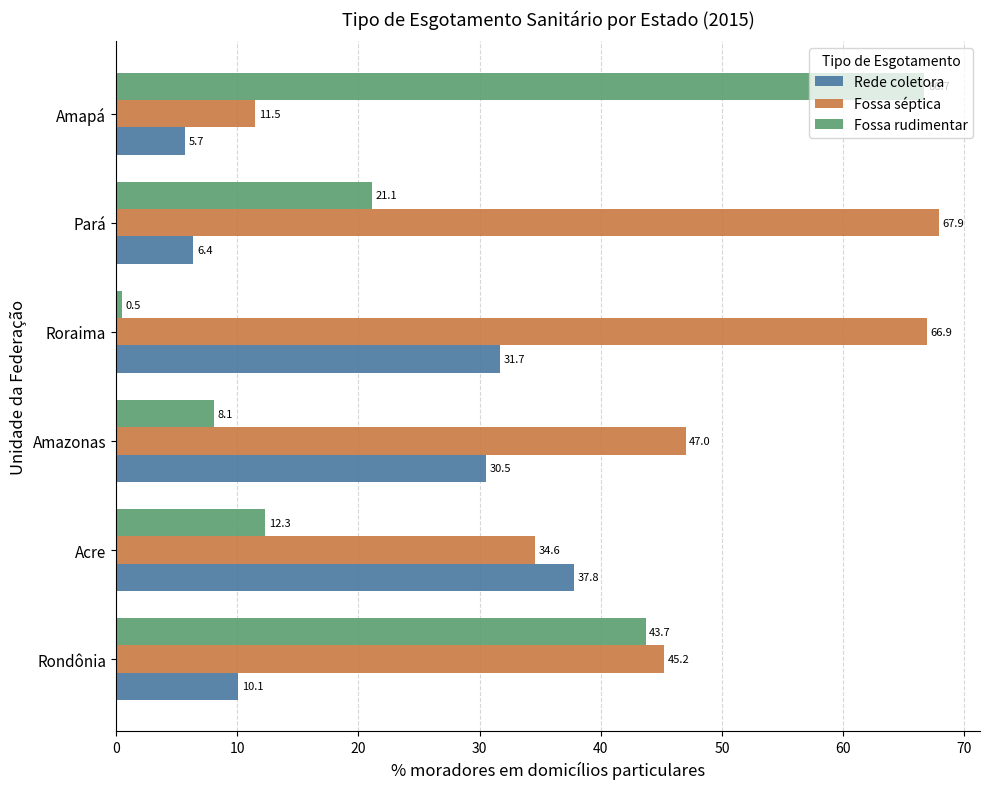

List the labels in order of Fossa rudimentar value, smallest first.

Roraima, Amazonas, Acre, Pará, Rondônia, Amapá